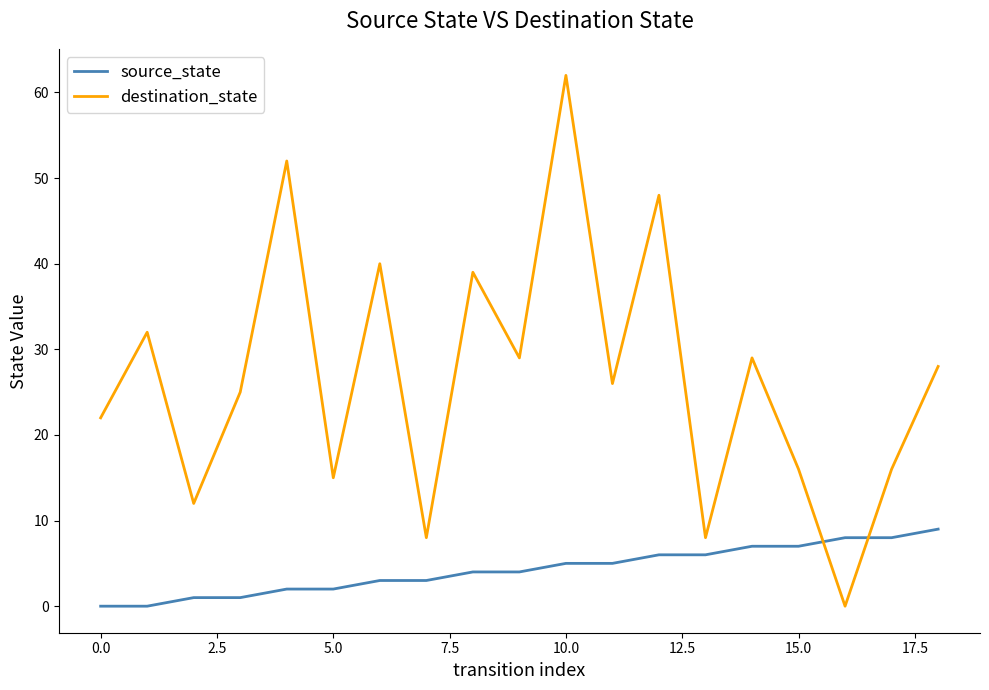

What is the greatest value displayed?

62